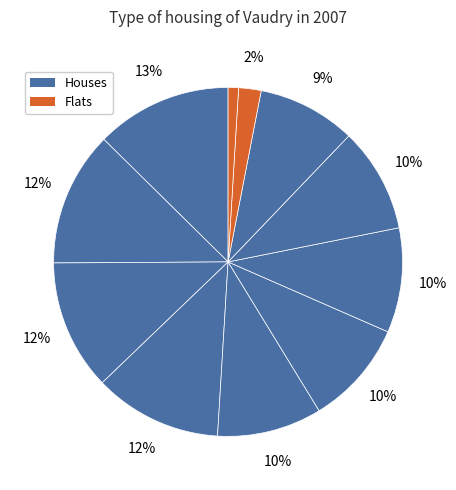

How many segments does this pie chart have?

11